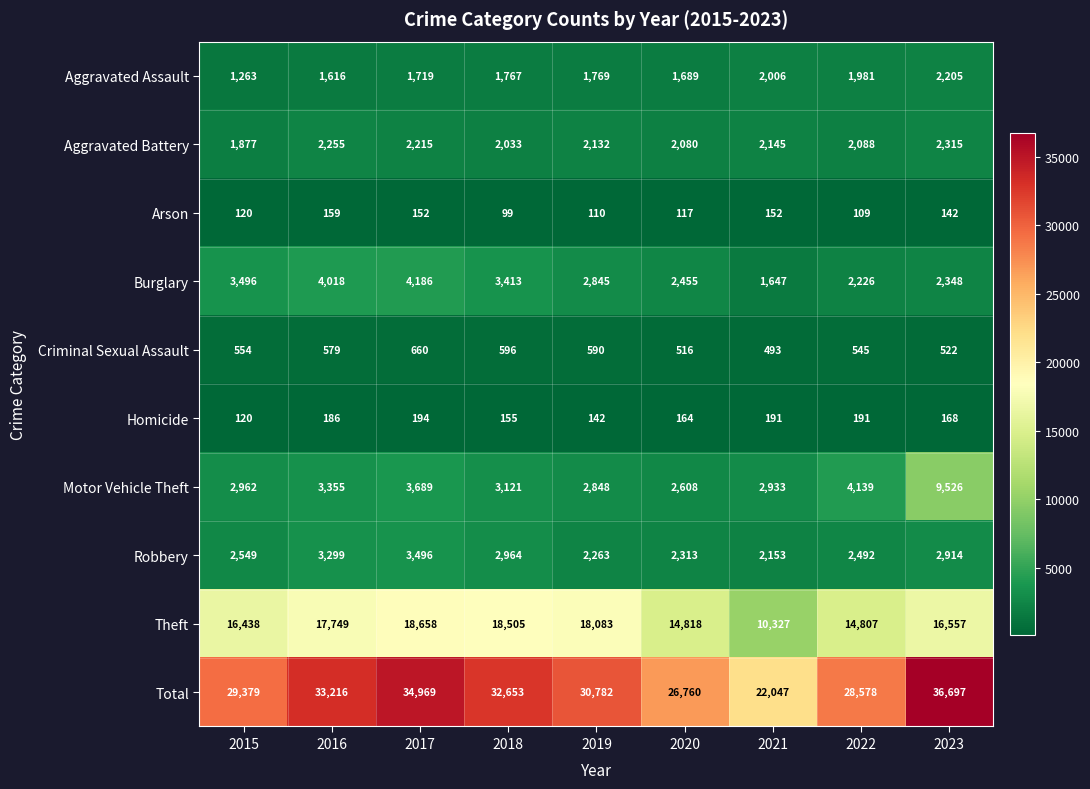

Which series changed the most between 2017 and 2023?

Motor Vehicle Theft